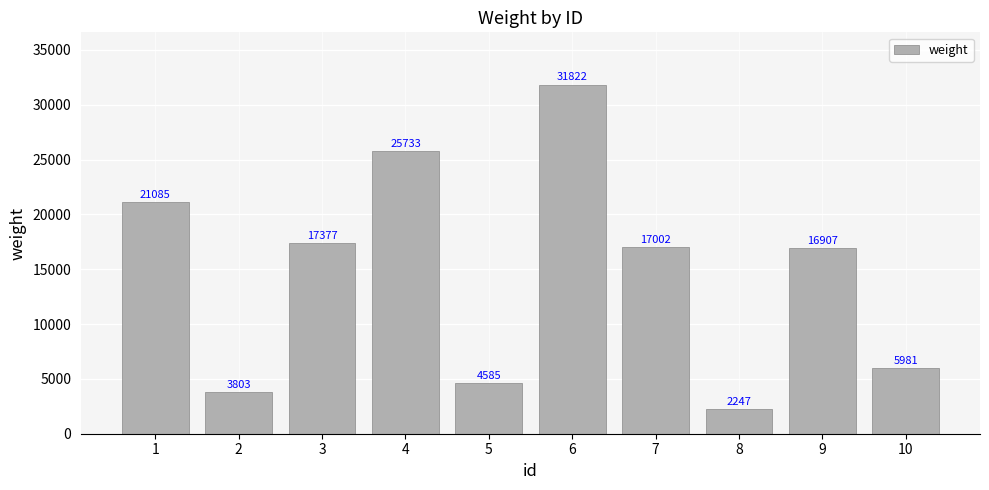

The value at 6 is 18376. True or false?

False